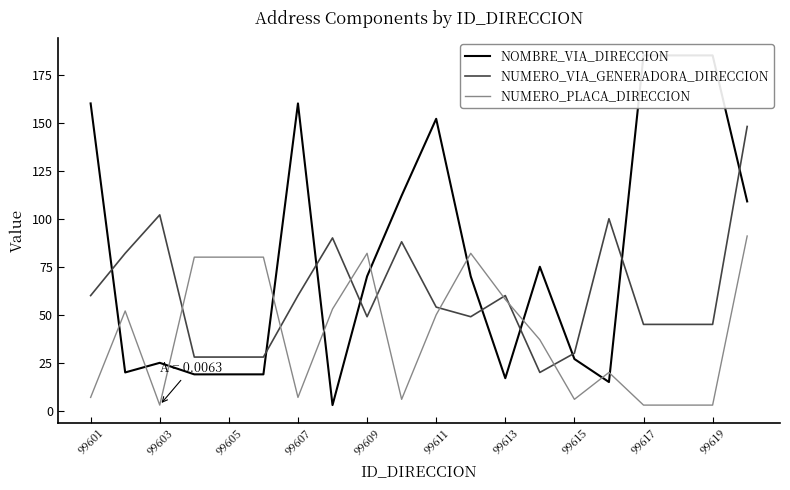

The value of NUMERO_PLACA_DIRECCION at 99609 is 117. True or false?

False